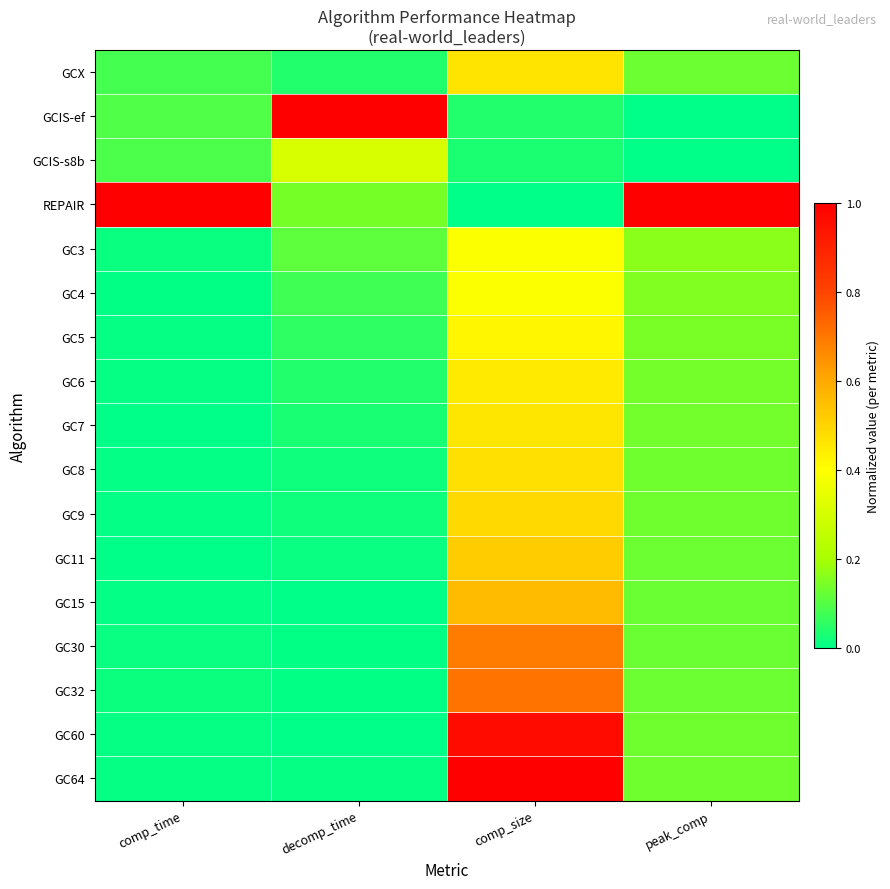

Which series has the largest range (max minus min)?

REPAIR